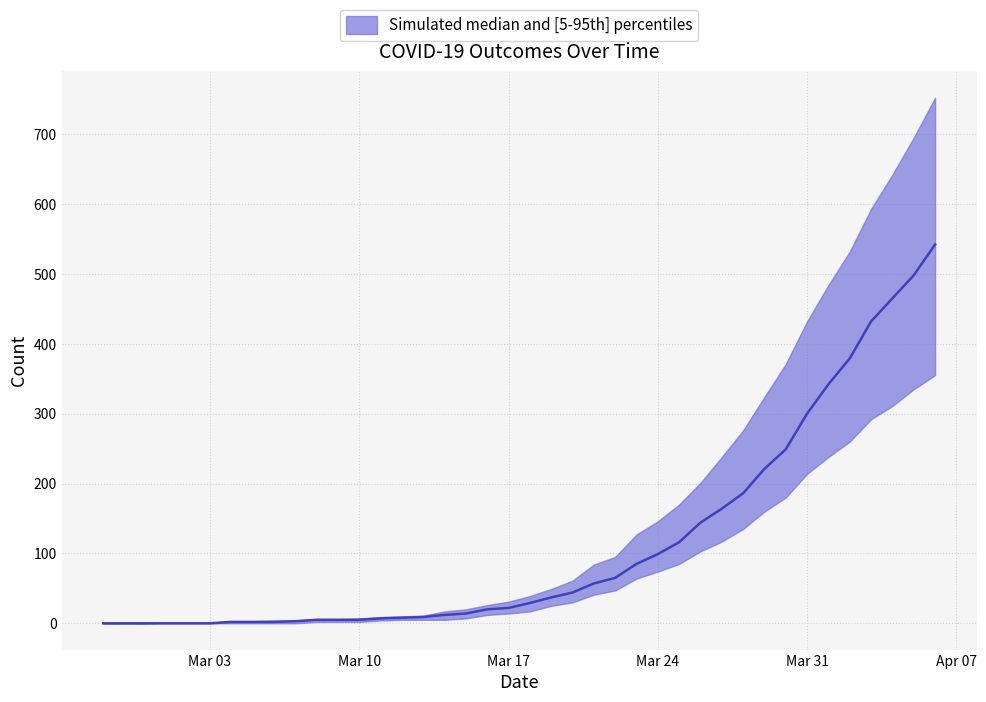

True or false: died has a value of 60 at 2020-03-31.

False